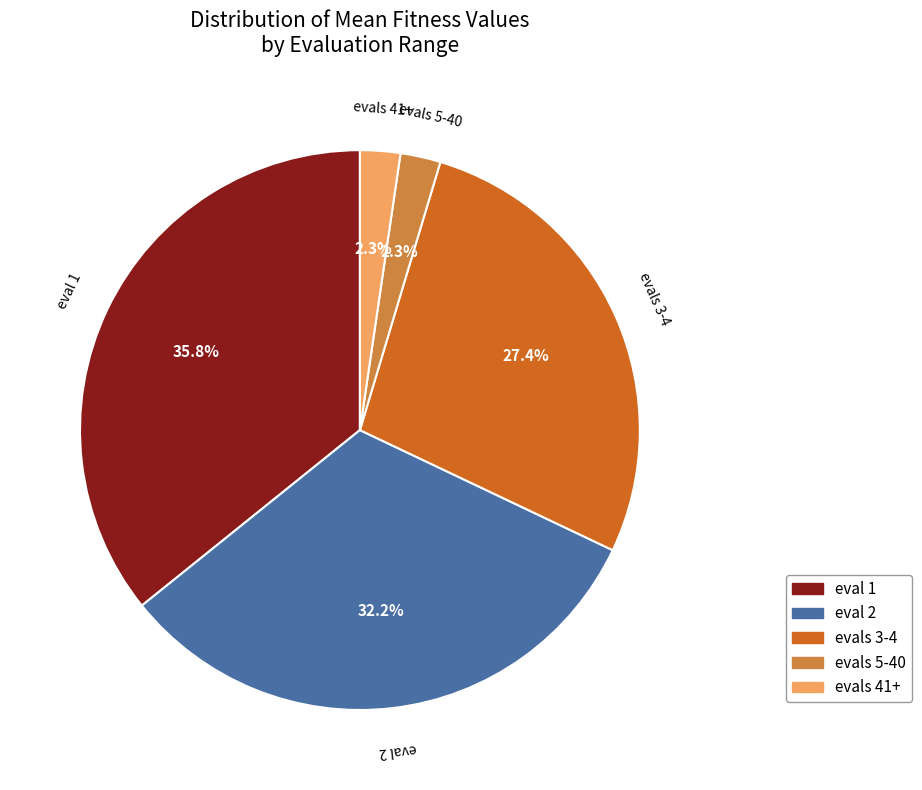

Which slice is the largest?

eval 1